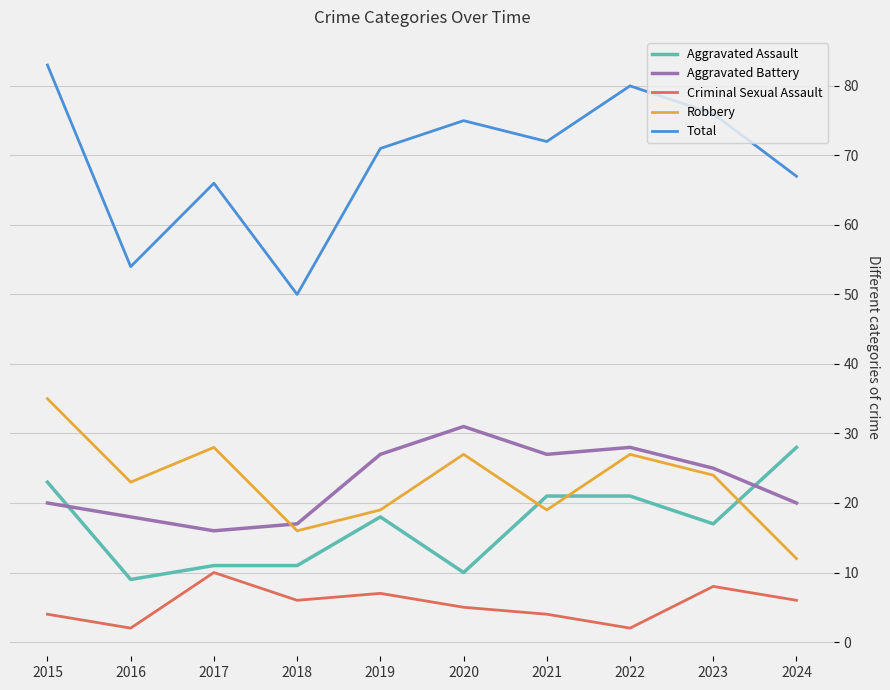

What is the difference between the highest and lowest values at 2018?

44